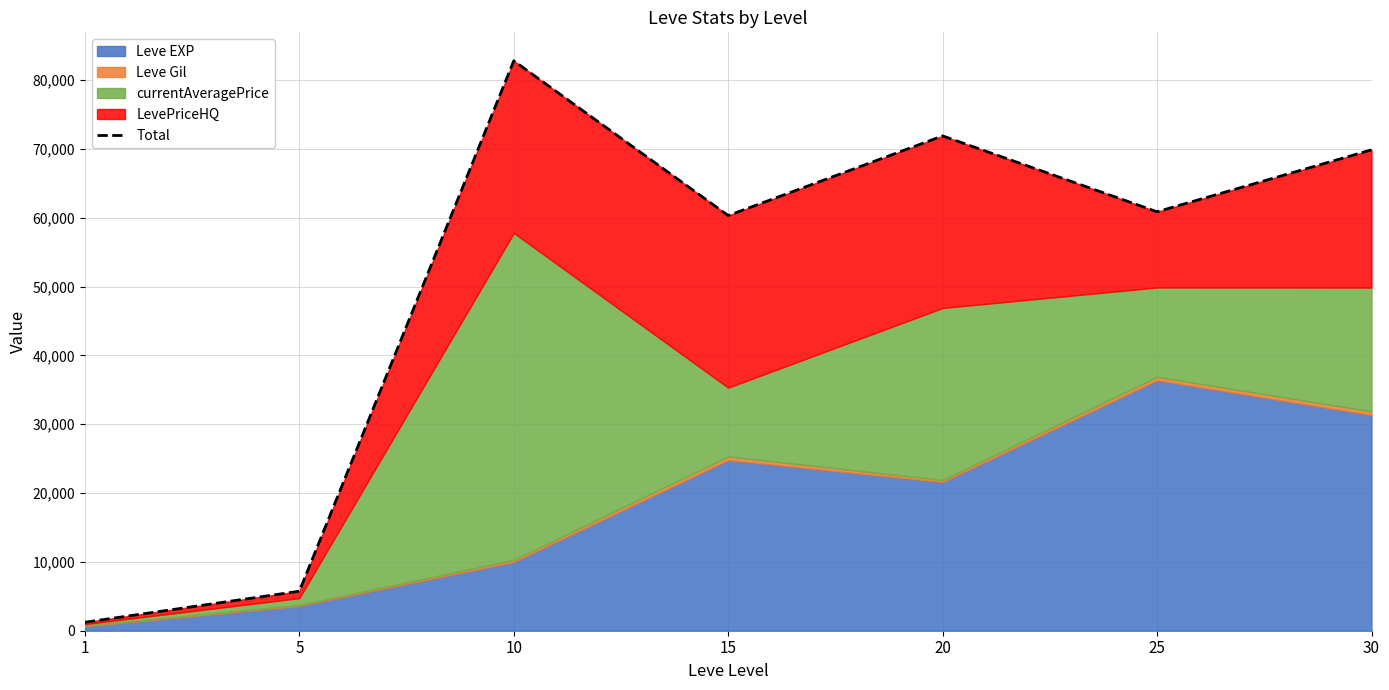

What is the greatest value displayed?

82797